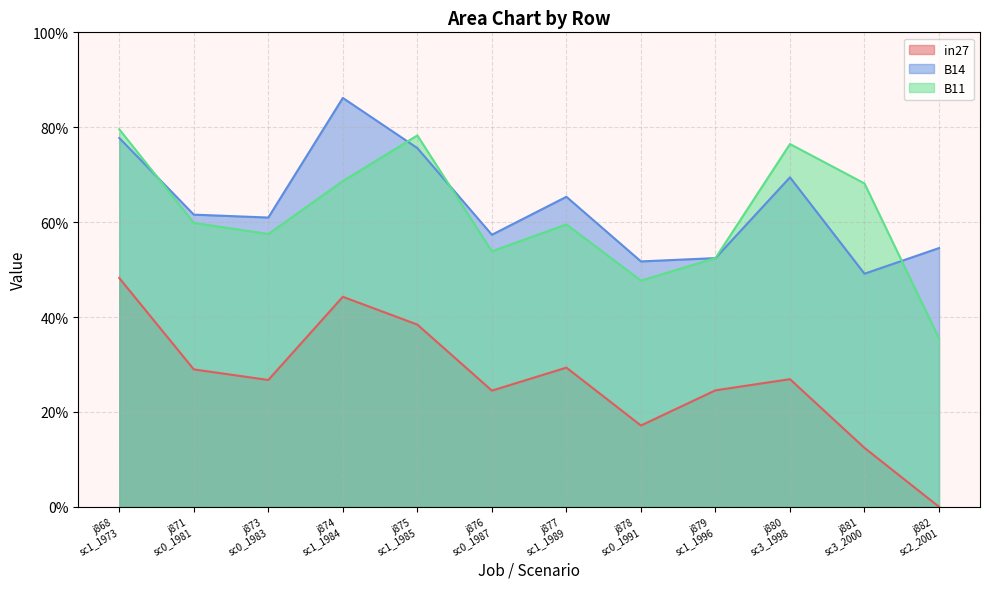

At how many categories does at least one series exceed 0?

12